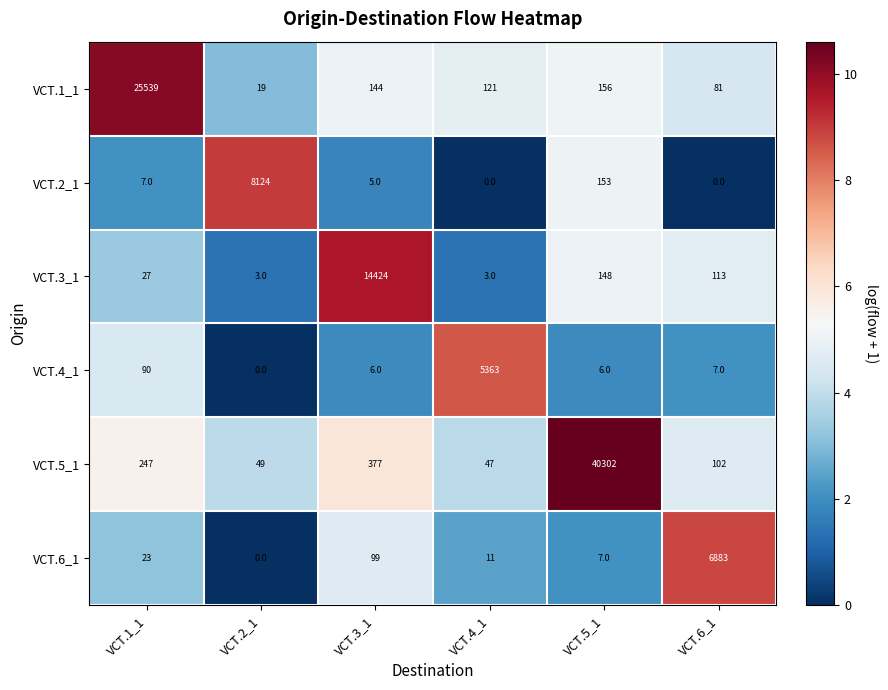

The VCT.5_1 series shows 45 at VCT.6_1. True or false?

False